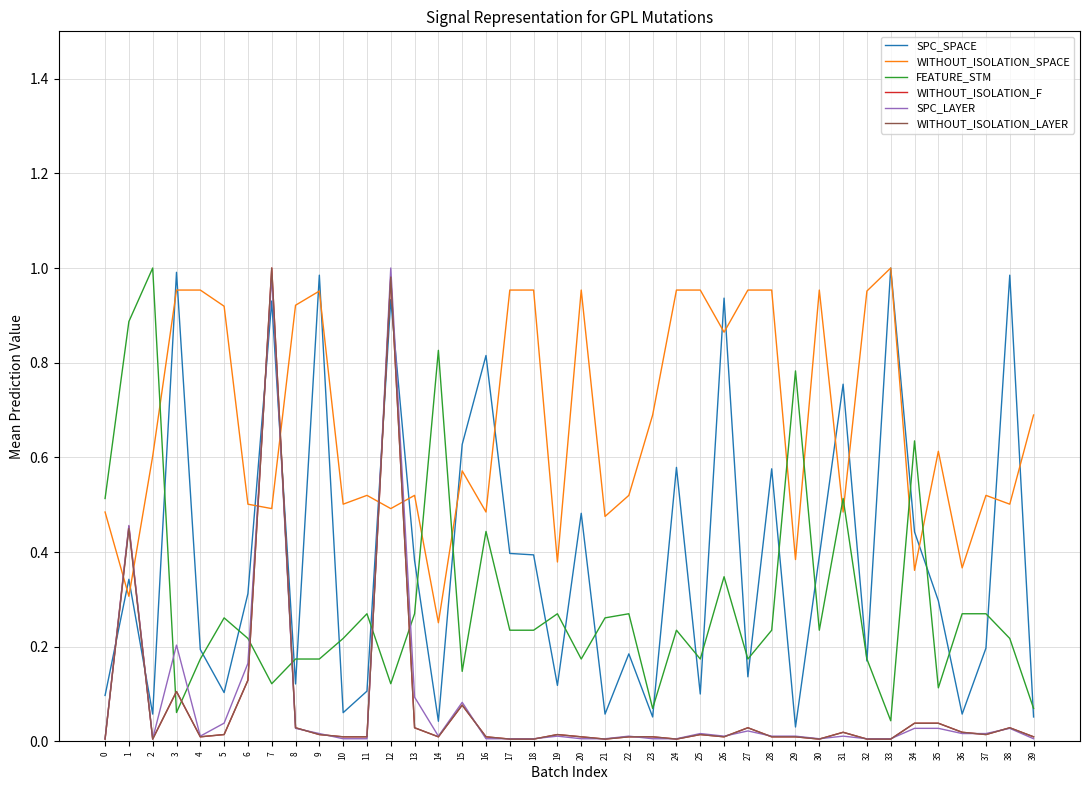

What are all the series names shown in the legend?

SPC_SPACE, WITHOUT_ISOLATION_SPACE, FEATURE_STM, WITHOUT_ISOLATION_F, SPC_LAYER, WITHOUT_ISOLATION_LAYER